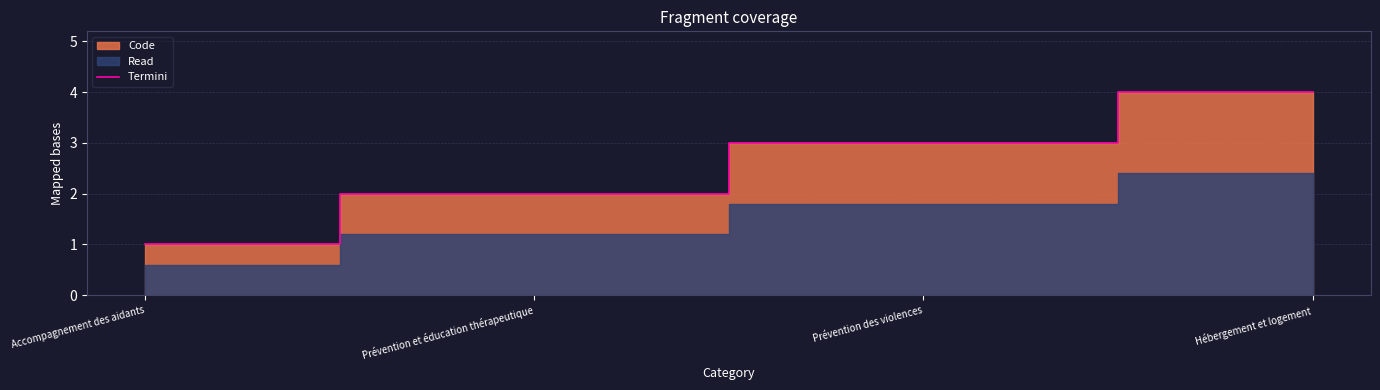

Which label corresponds to the largest value in the chart?

Hébergement et logement